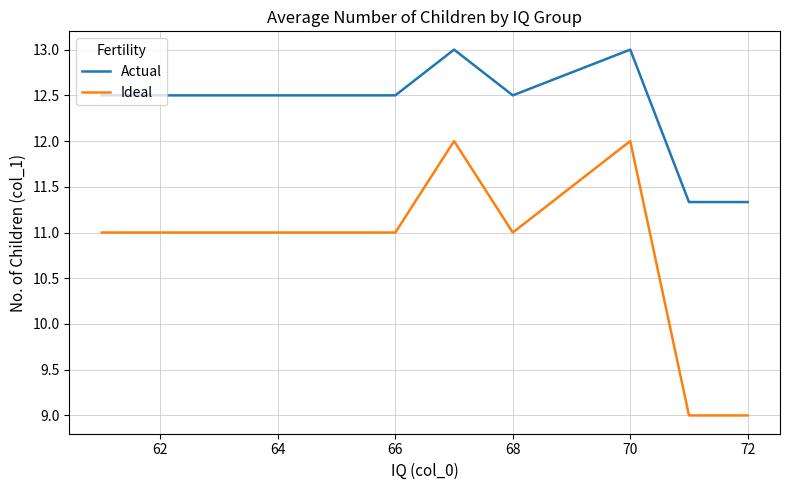

Which series has the widest spread of values?

Ideal